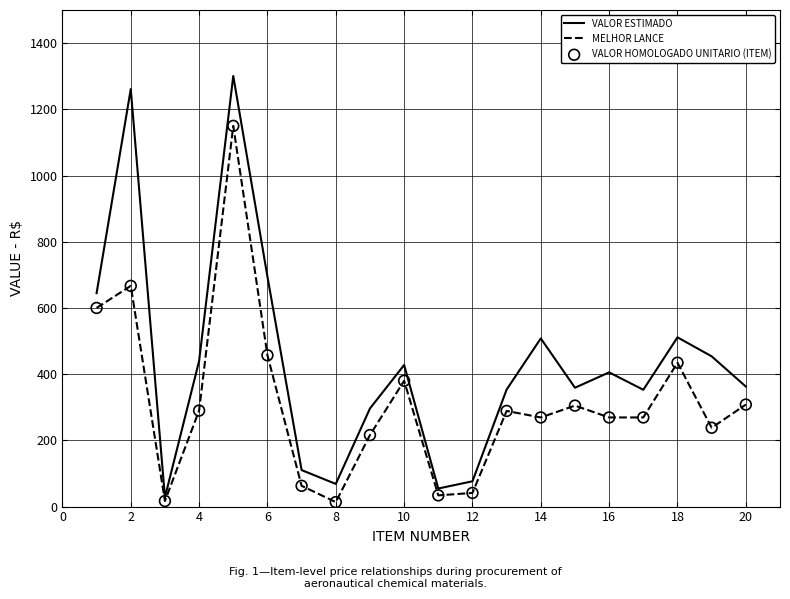

Which series has the largest total across all categories?

VALOR ESTIMADO